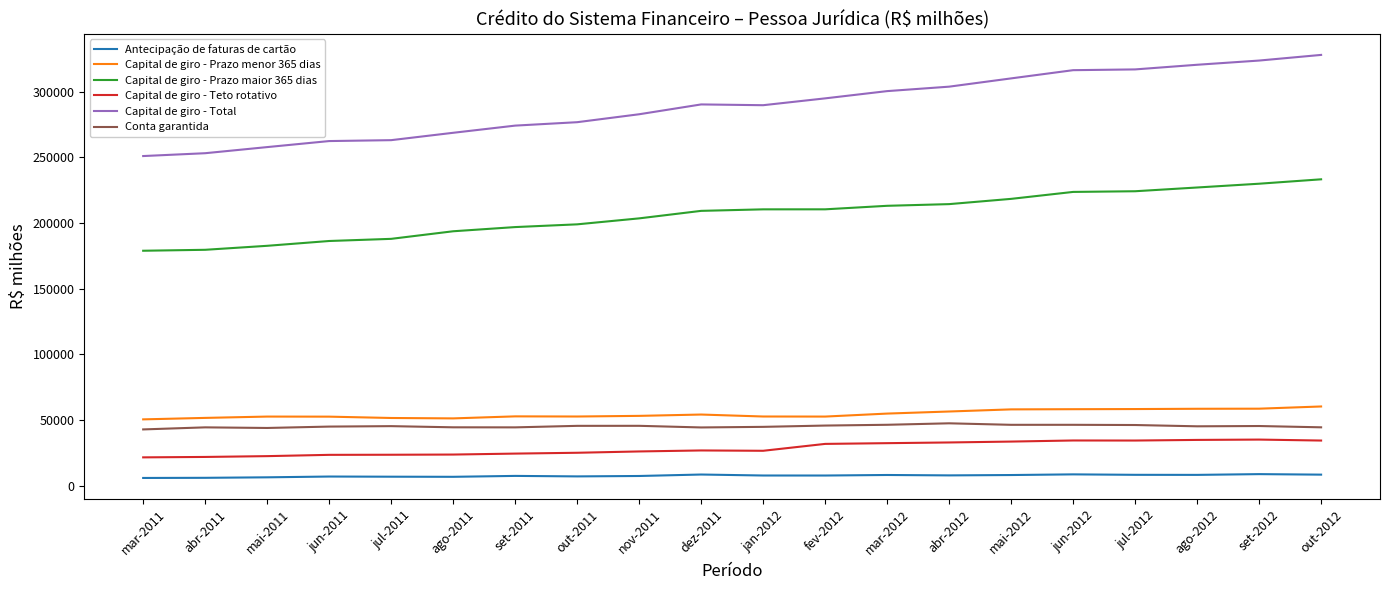

What is the lowest value of the Capital de giro - Teto rotativo series?

21583